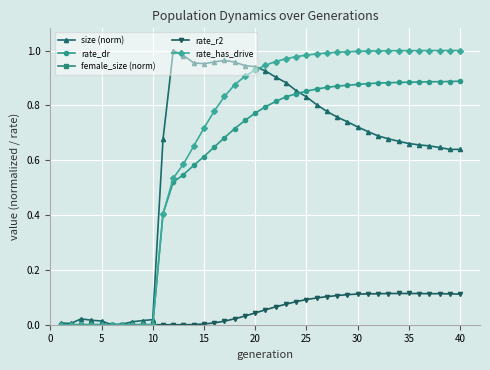

True or false: rate_r2 has a value of -0.1 at 5.

False